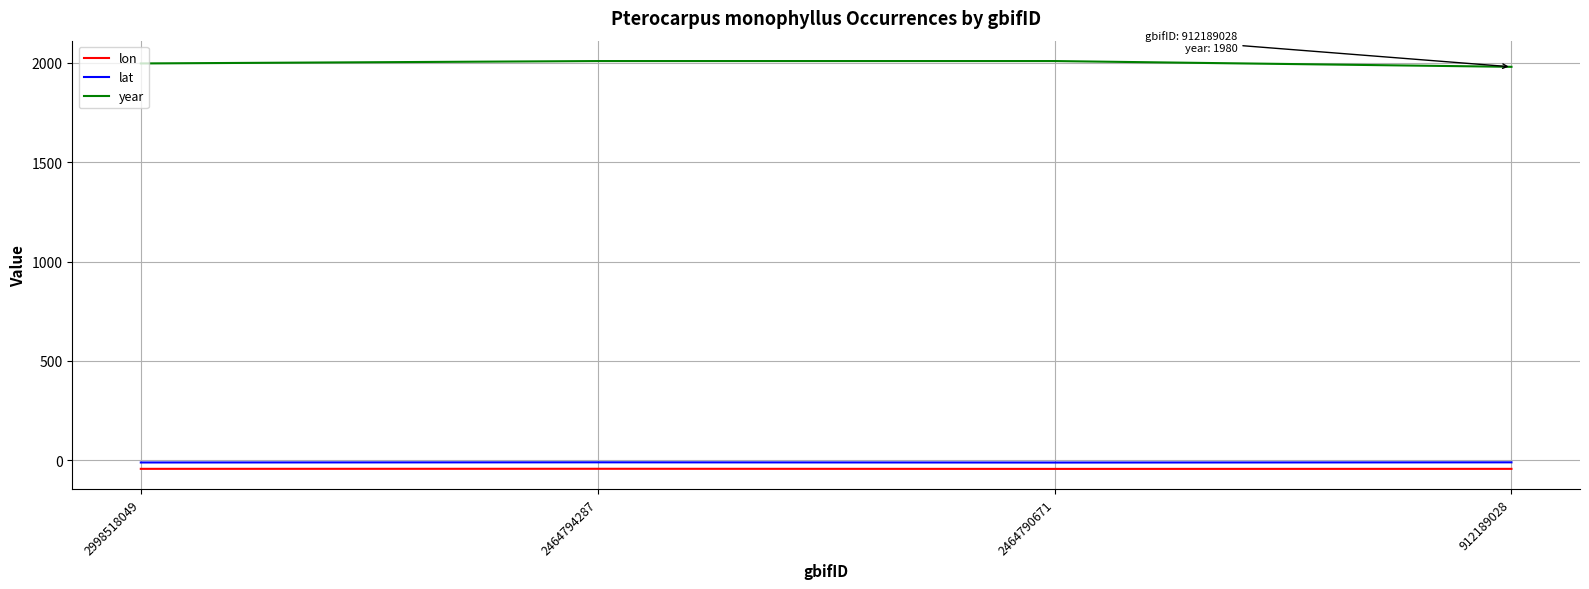

The year series shows 2009.0 at 2464794287. True or false?

True